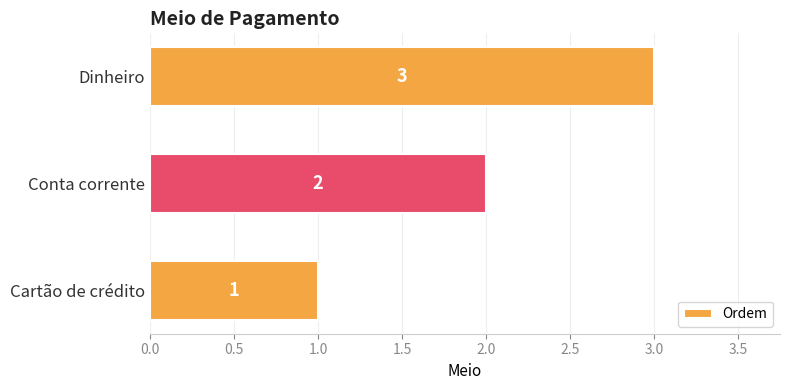

Which has a higher value, Conta corrente or Cartão de crédito?

Conta corrente